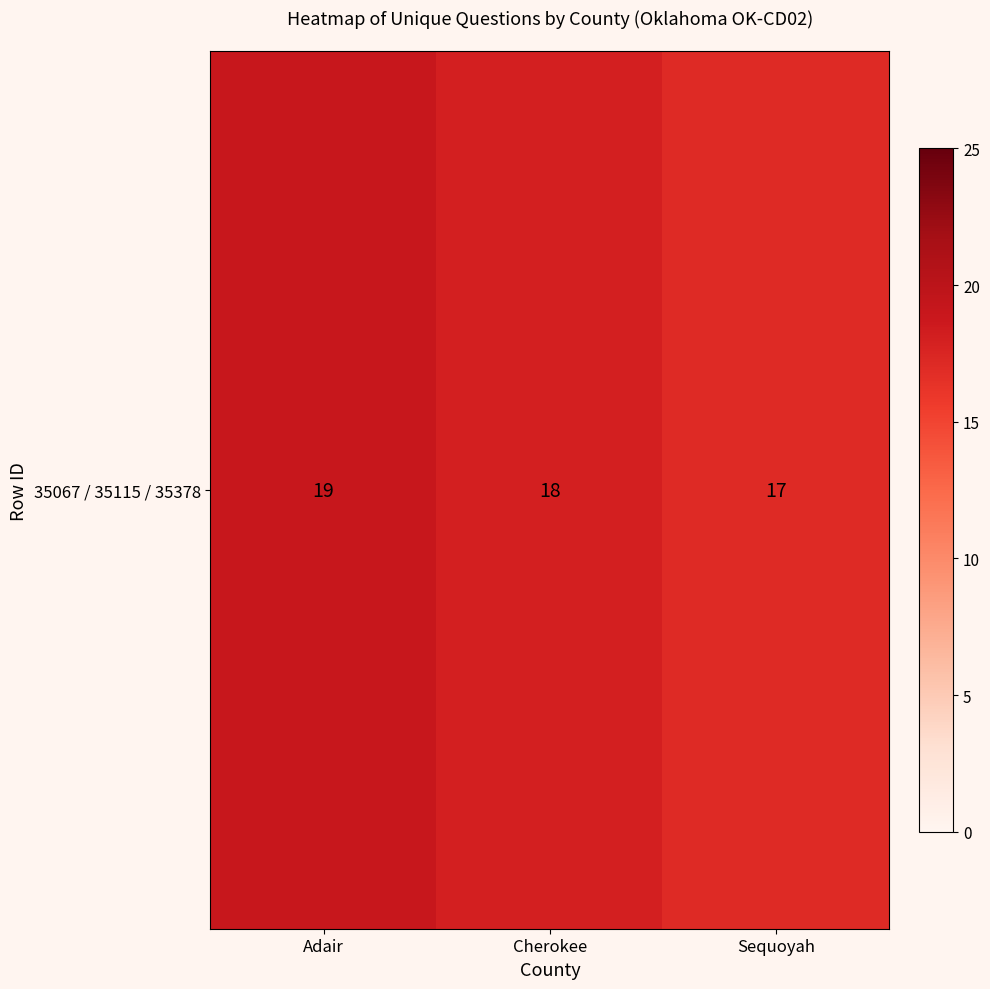

Where does the data first go above 18?

Adair